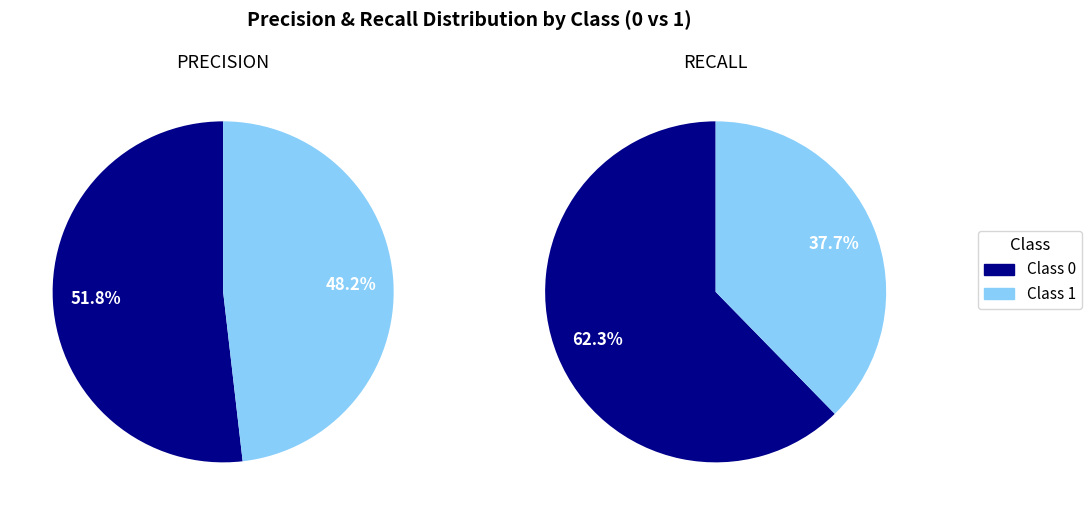

The 1 slice represents 37% of the pie. True or false?

False